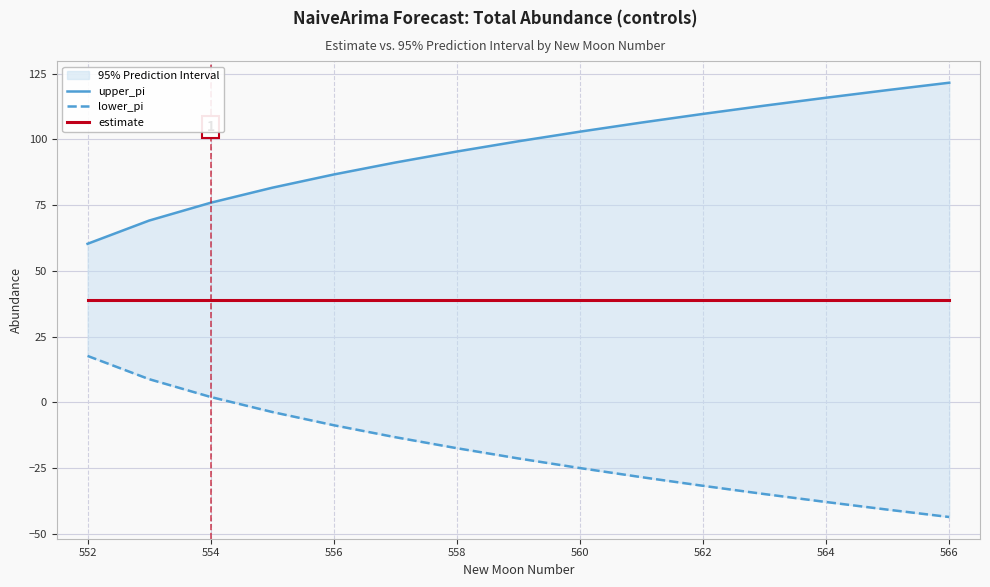

True or false: upper_pi and estimate cross at least once.

False